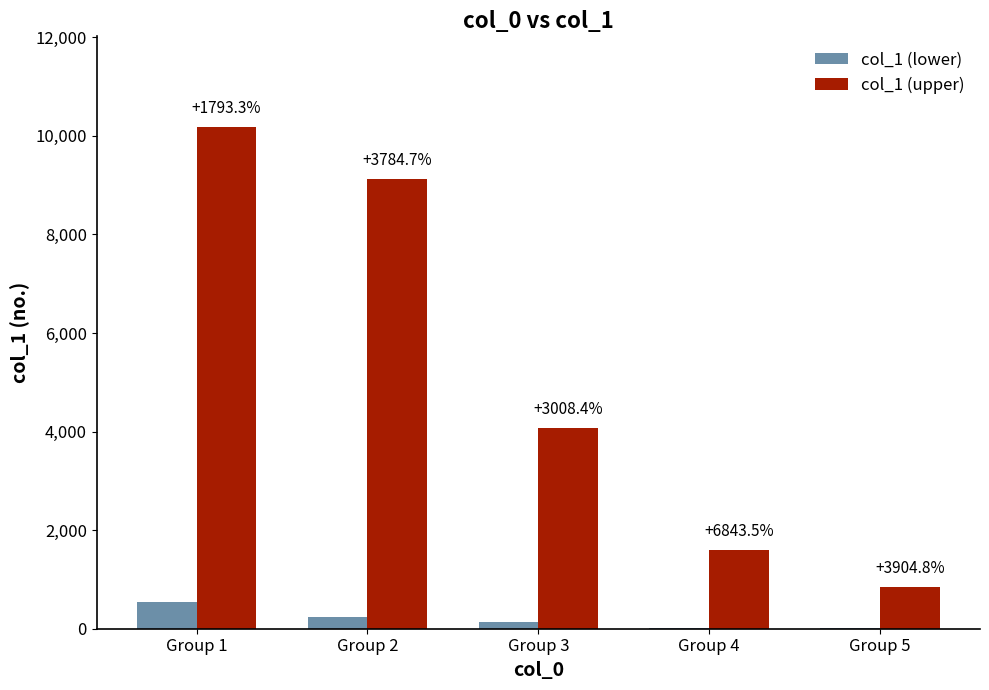

What are all the series names shown in the legend?

col_1 (lower), col_1 (upper)